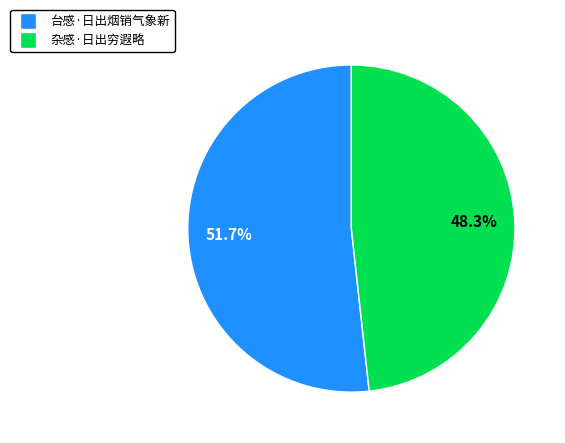

To the nearest percent, what percentage of the pie is 台感·日出烟销气象新?

52%